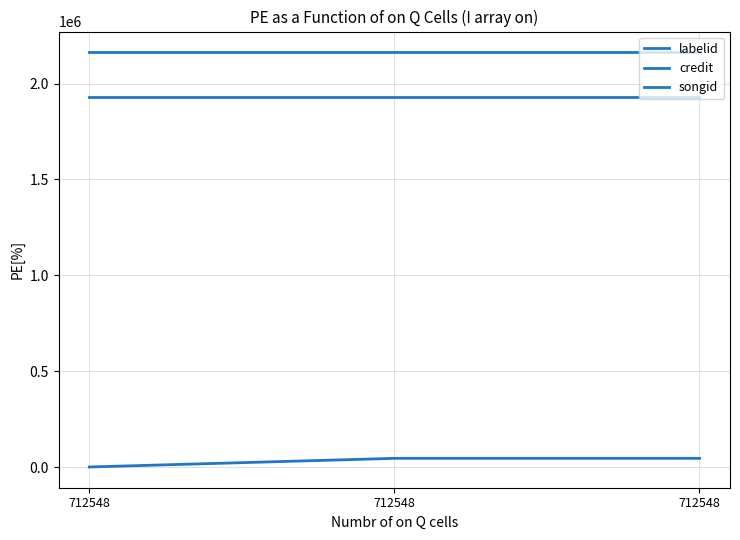

Rank the series by their maximum value, from lowest to highest.

labelid, songid, credit